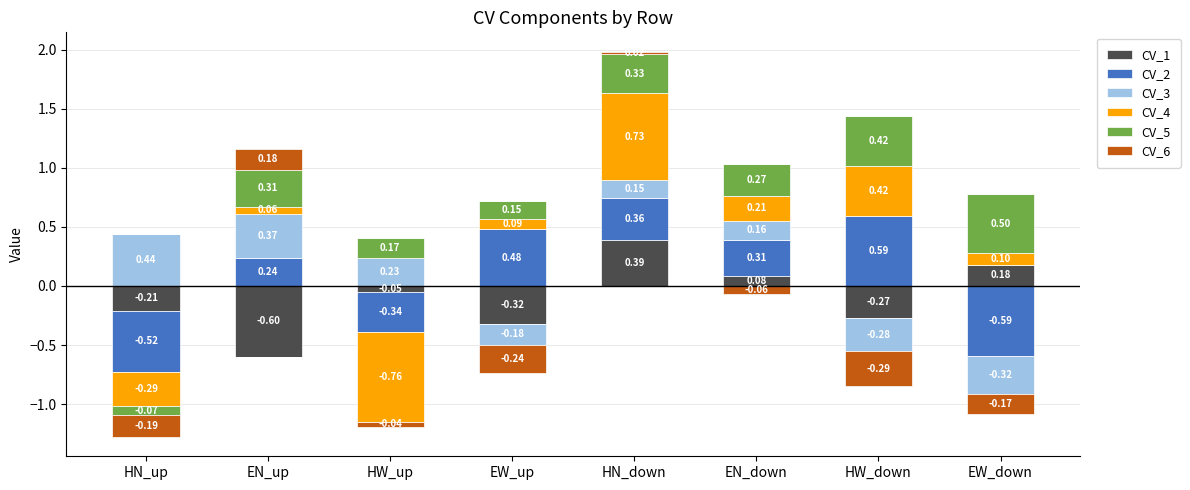

Read the CV_5 value at EN_down.

0.3